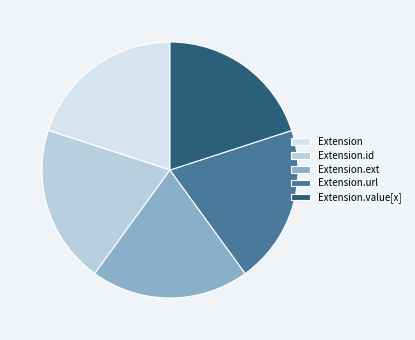

What is the change in value from Extension to Extension.value[x]?

+1